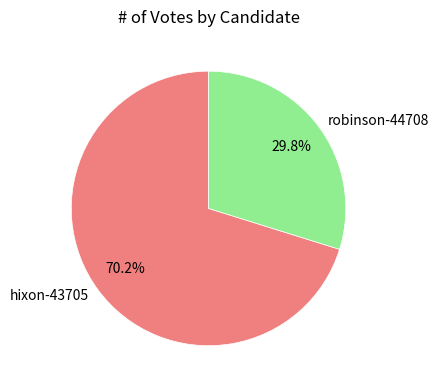

Combined, do hixon-43705 and robinson-44708 account for over 50%?

Yes